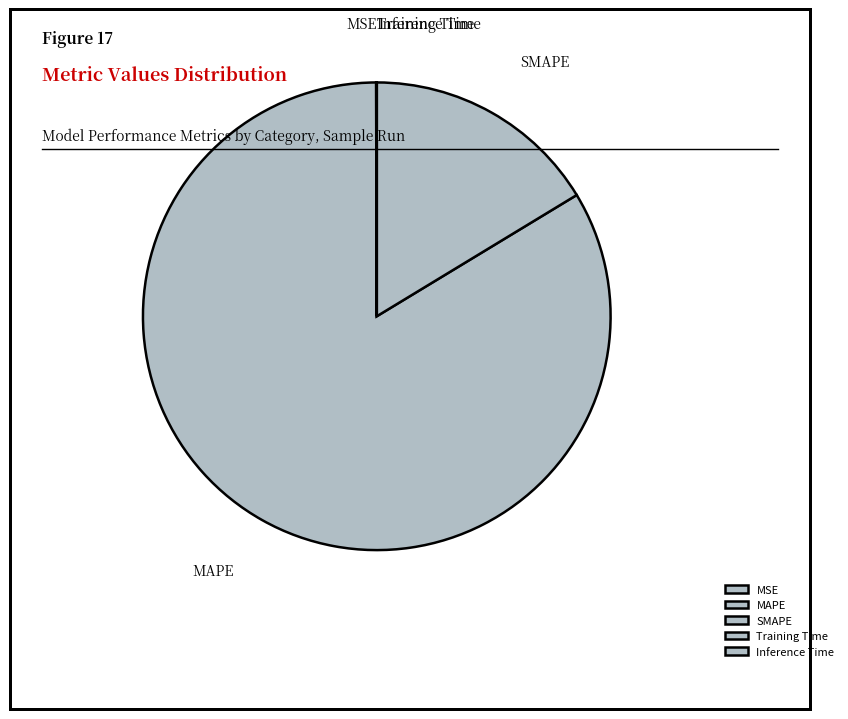

True or false: MAPE accounts for 76% of the total.

False